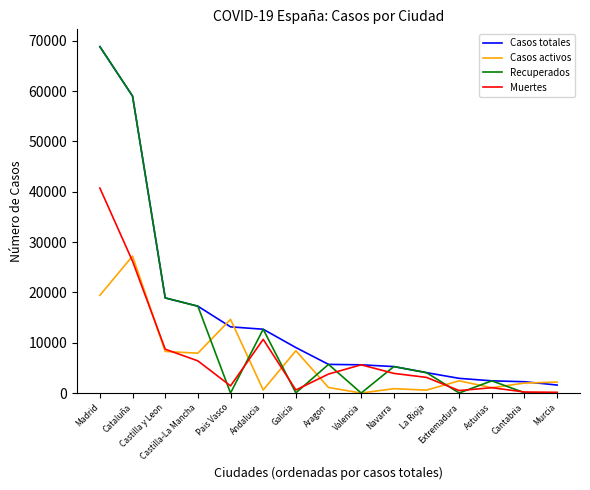

What is the average value of the Casos activos series?

6445